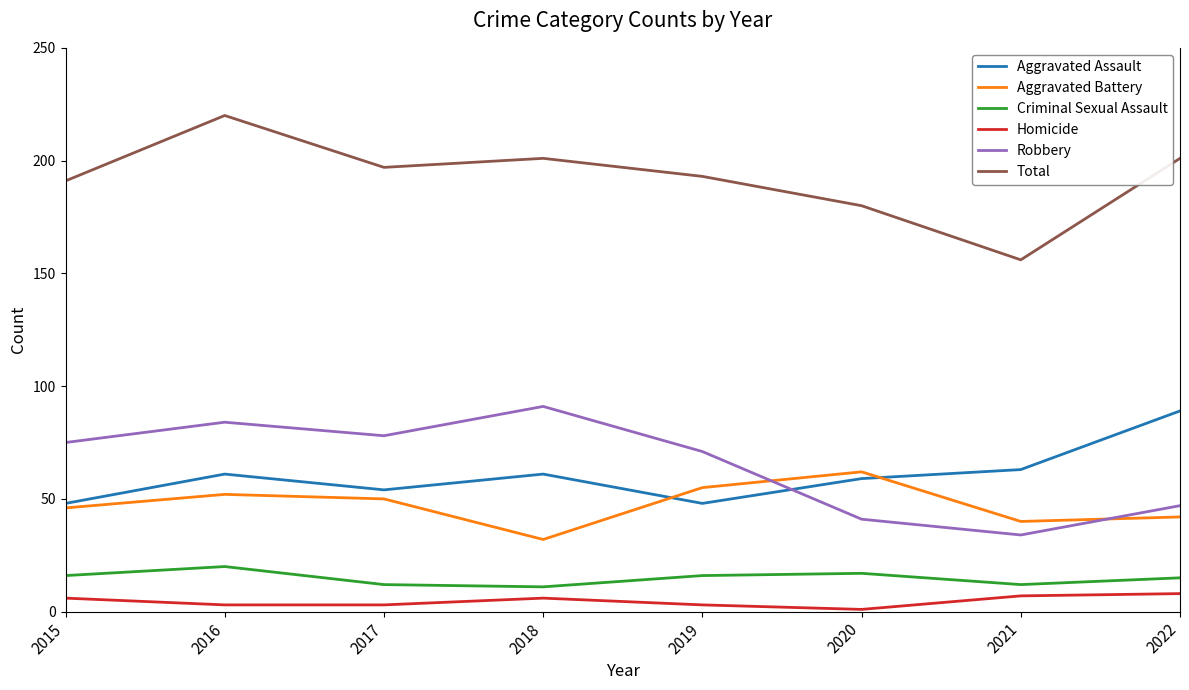

How many lines are shown in the chart?

6